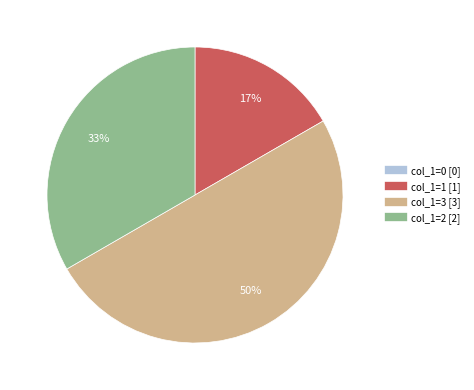

To the nearest percent, what is the difference between the largest and smallest slice percentages?

50%